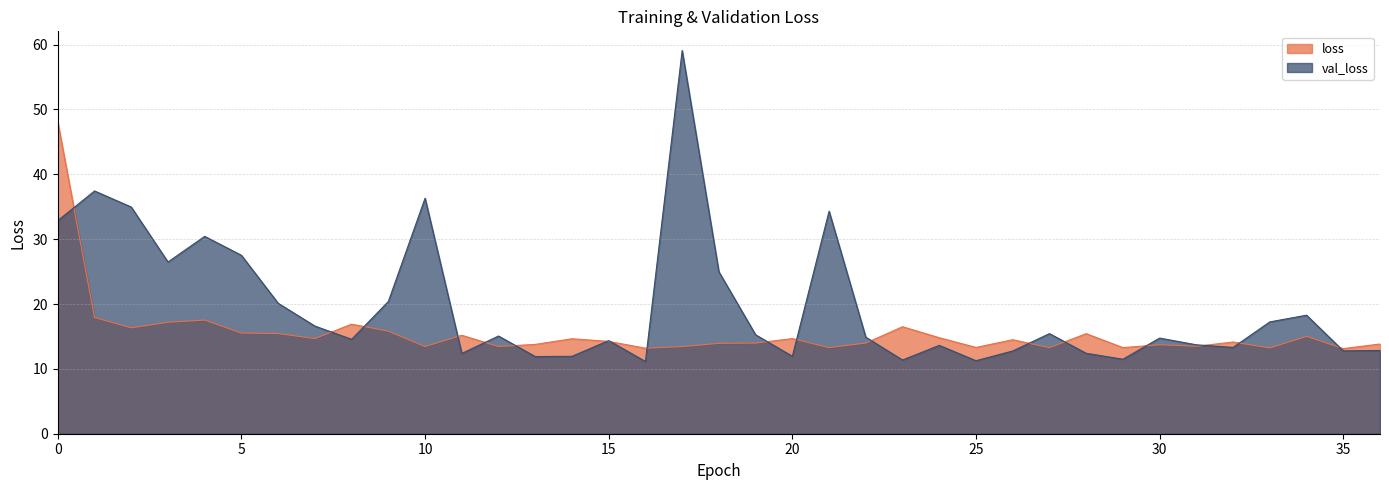

True or false: loss has a value of 15.0 at 34.

True